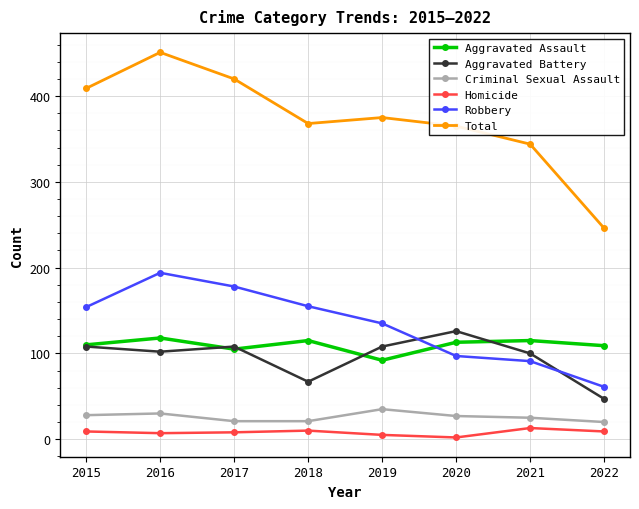

What is the difference between the second highest and second lowest values in the Aggravated Battery series?

41